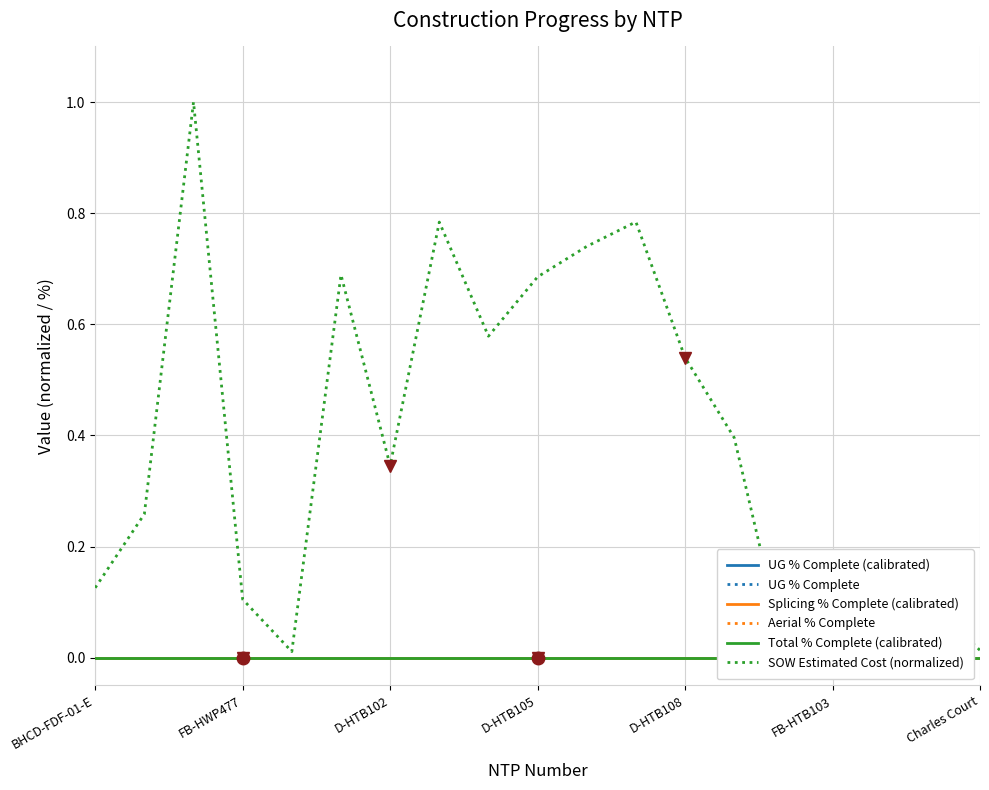

True or false: SOW Estimated Cost (normalized) has a value of 0.4 at D-HTB105.

False